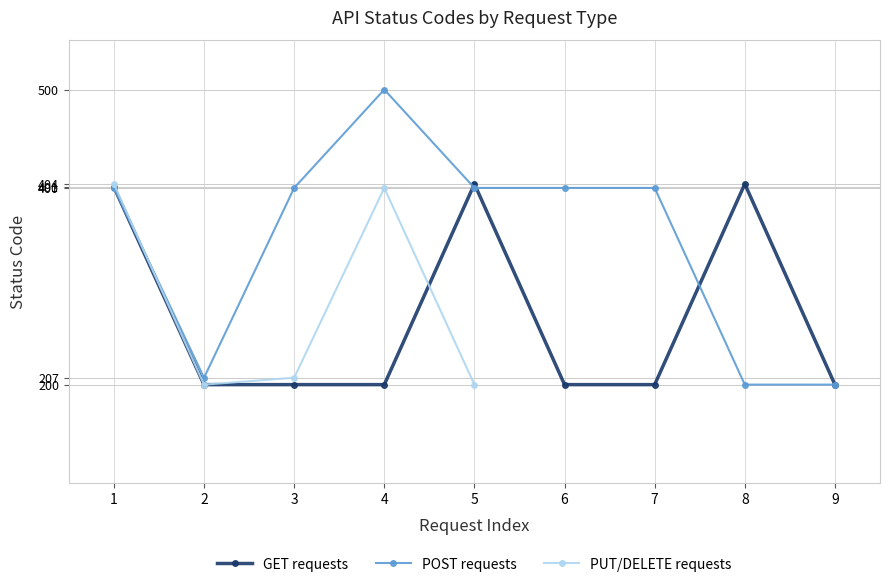

The GET requests series shows 356 at 3. True or false?

False